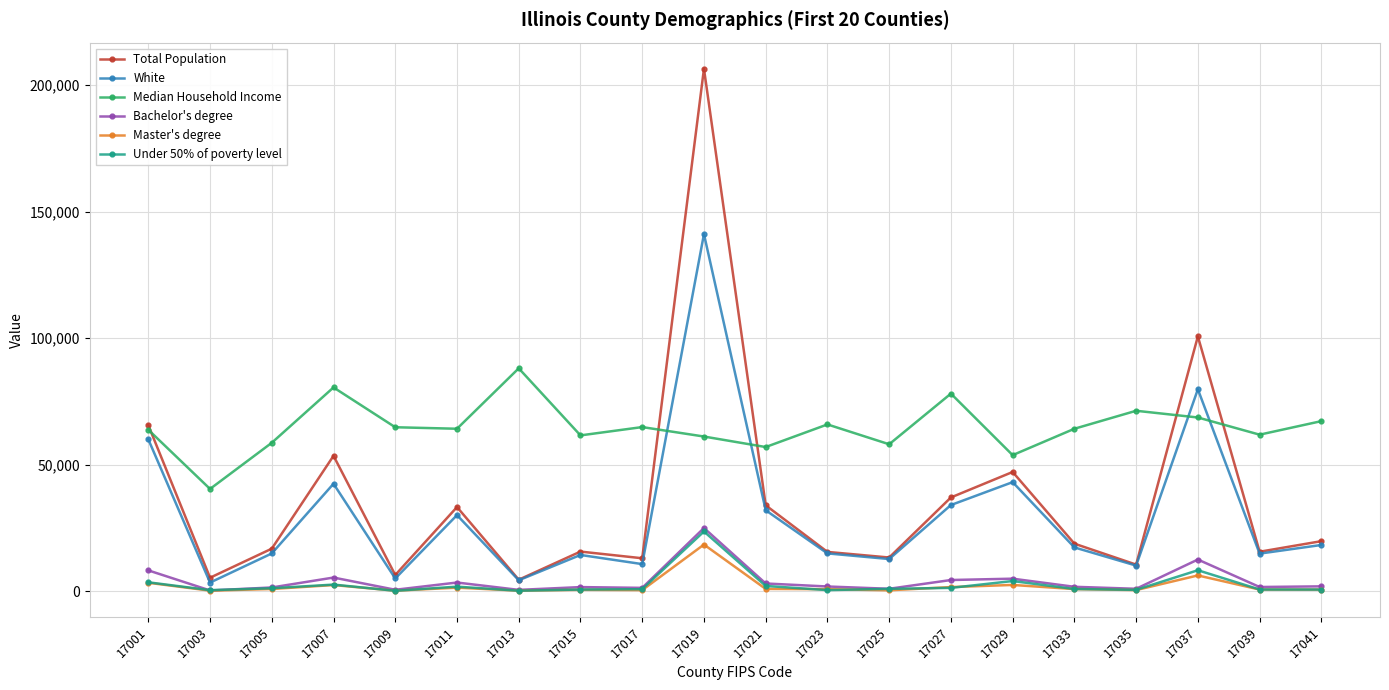

What is the sum of all White values?

602467